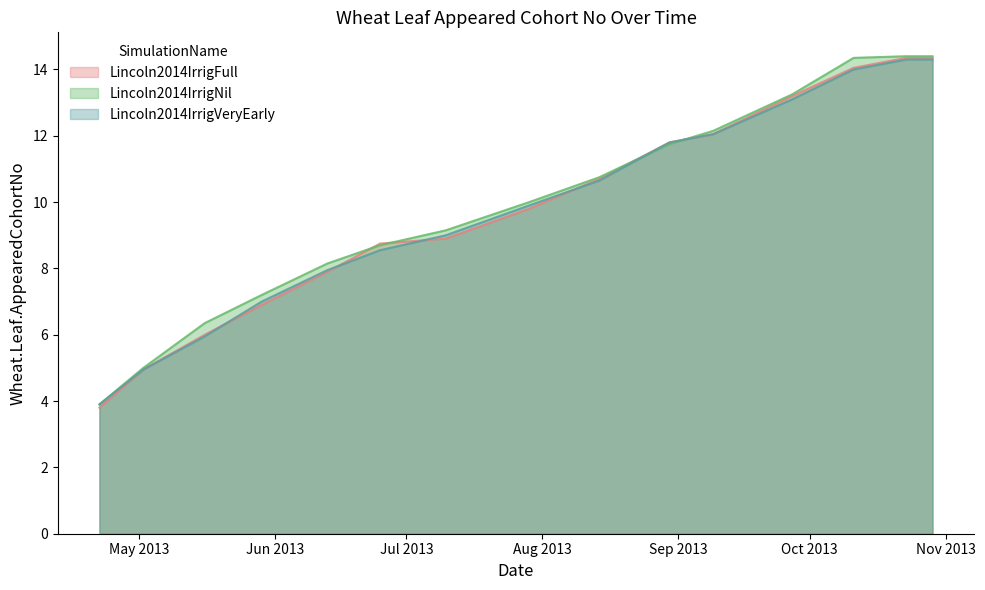

At which label does Lincoln2014IrrigNil first exceed 10?

2013-08-14